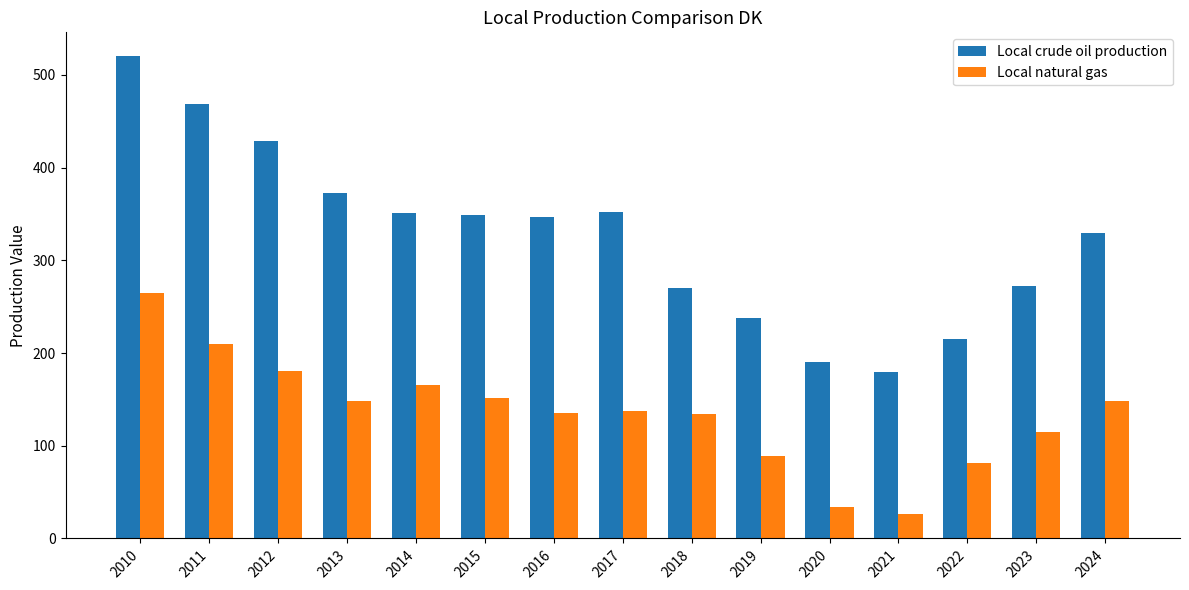

Which series changed the most between 2019 and 2023?

Local crude oil production